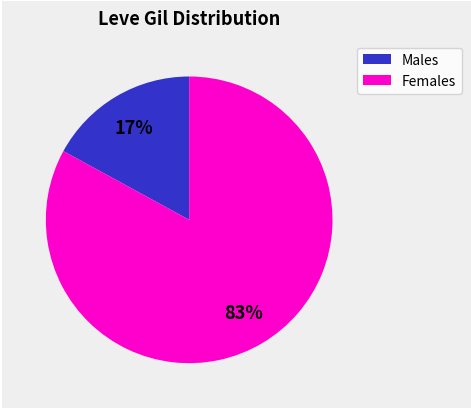

To the nearest percent, what is the difference between the largest and smallest slice percentages?

66%